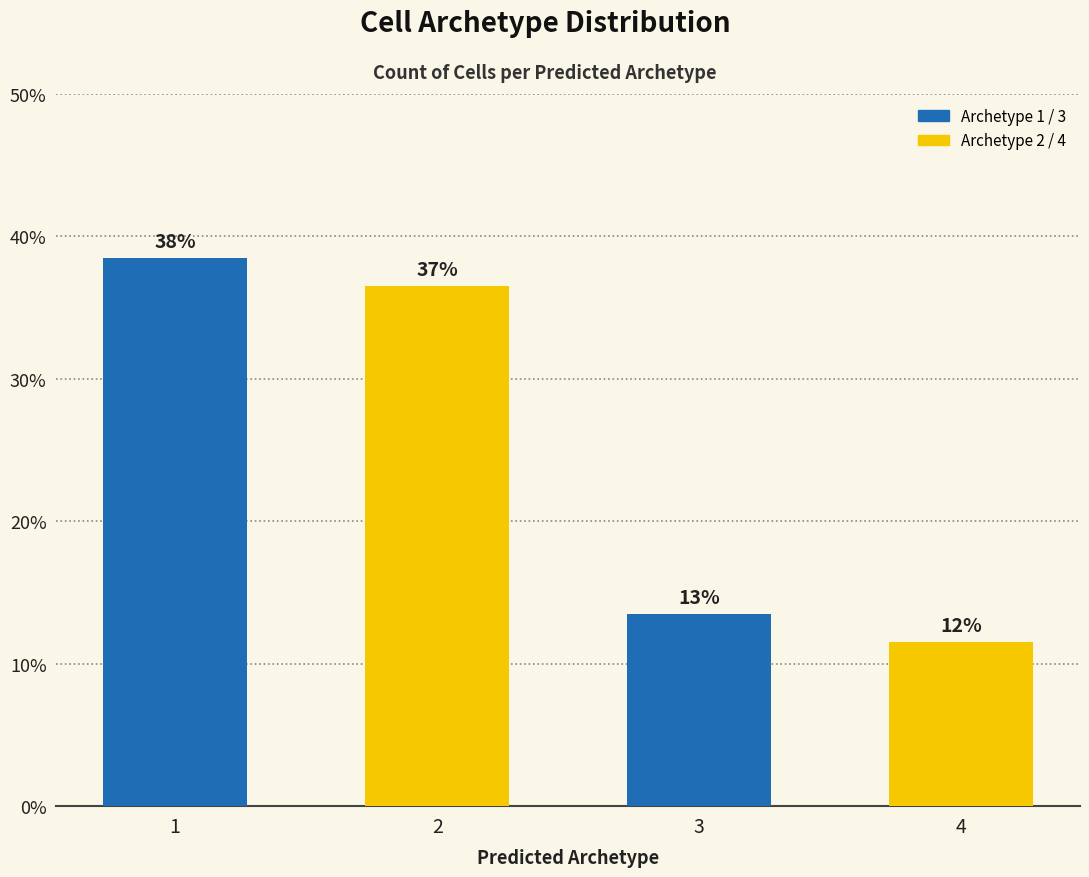

Are the bars horizontal?

No